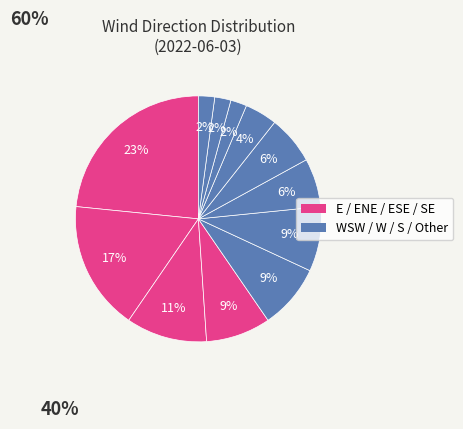

Which category has the smallest portion of the pie?

Other